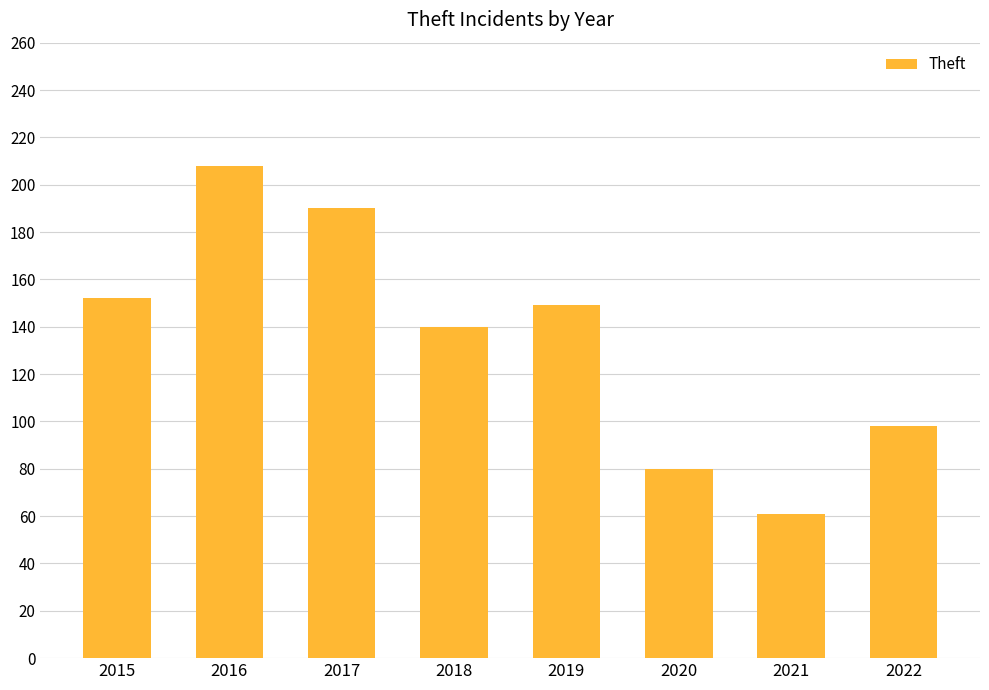

Reading left to right, list all the values displayed in this chart.

2015=152	2016=208	2017=190	2018=140	2019=149	2020=80	2021=61	2022=98